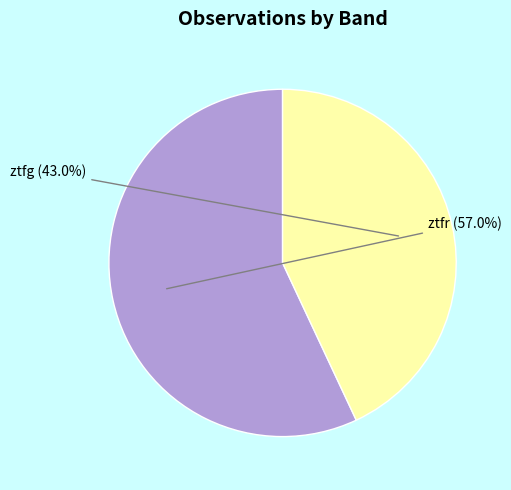

To the nearest percent, what is the combined percentage of ztfg and ztfr?

100%